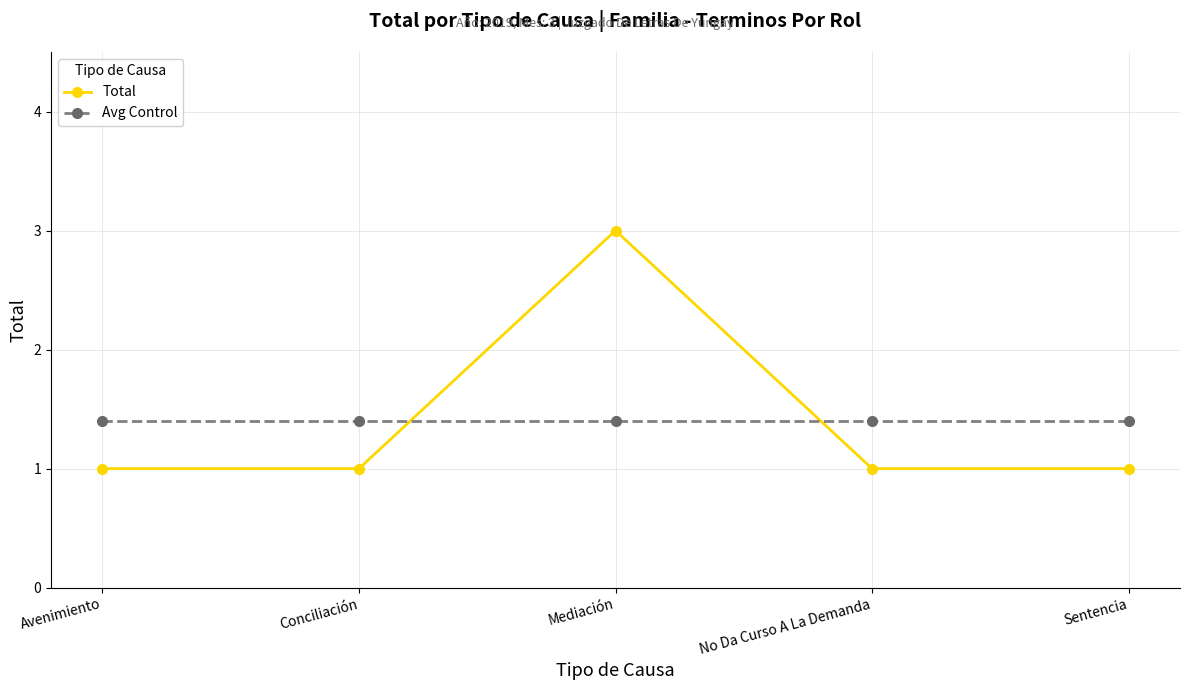

Between Avenimiento and Mediación, which series saw the biggest shift?

Total